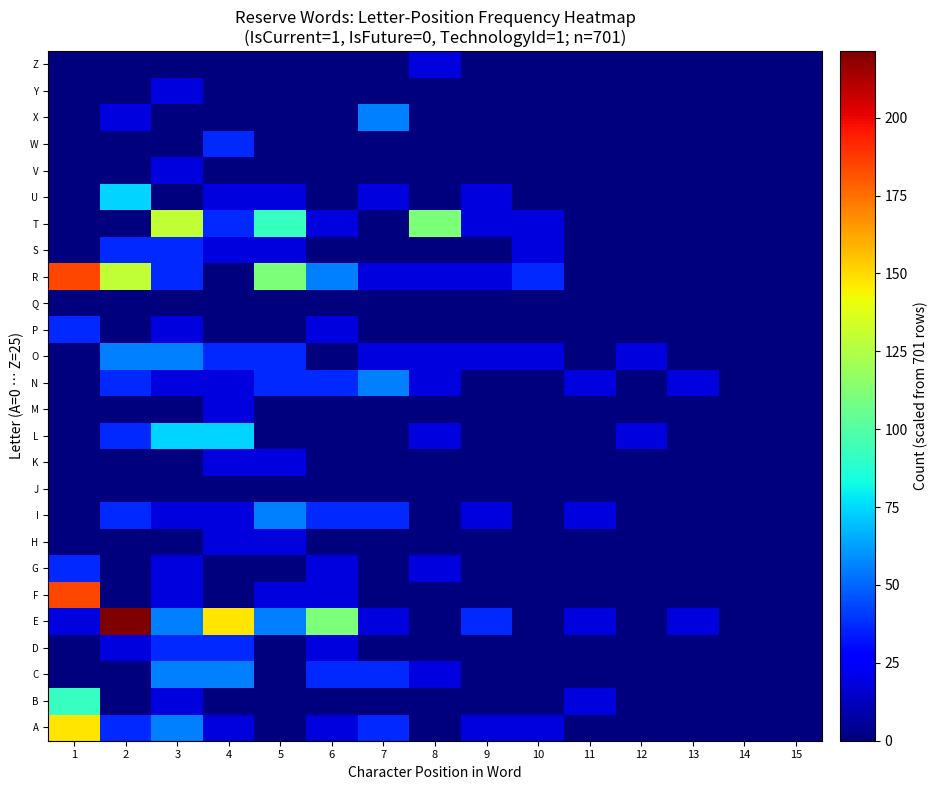

Rank the series at 11 from highest to lowest value.

B, E, I, N, A, C, D, F, G, H, J, K, L, M, O, P, Q, R, S, T, U, V, W, X, Y, Z